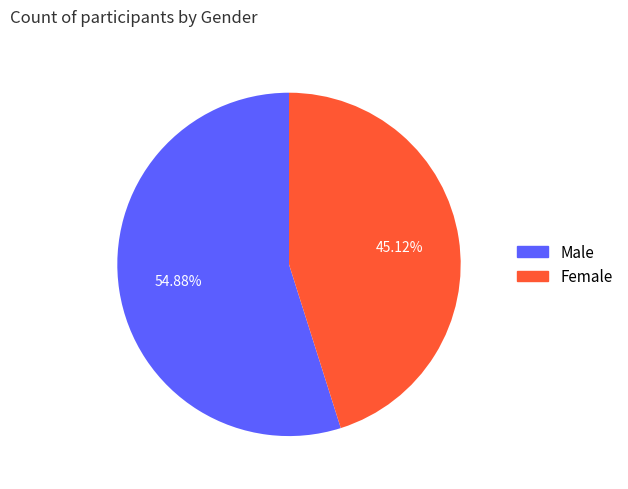

What portion of the pie excludes Female?

54.9%